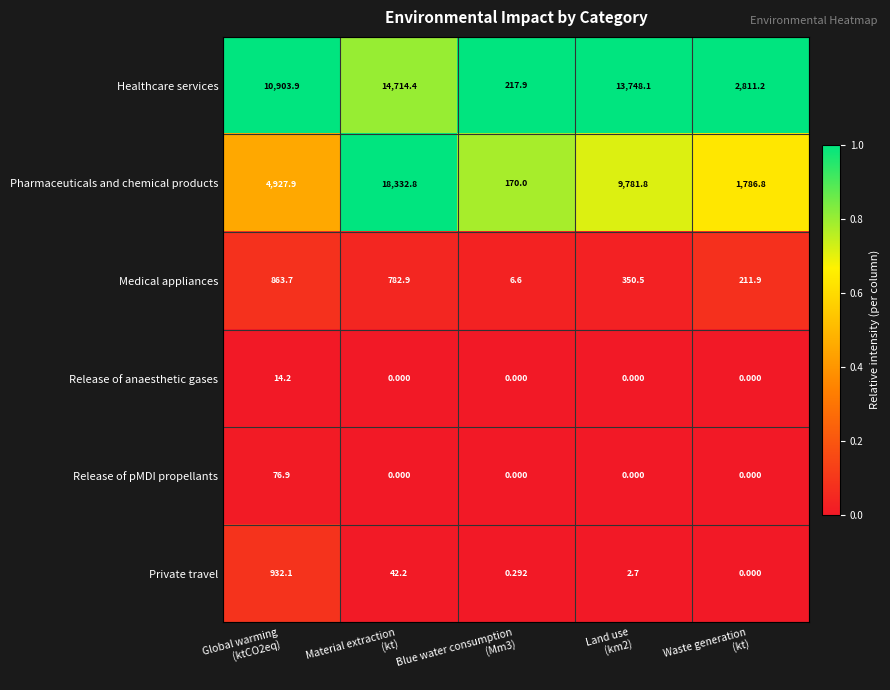

Rank the series by their maximum value, from lowest to highest.

Release of anaesthetic gases, Release of pMDI propellants, Medical appliances, Private travel, Healthcare services, Pharmaceuticals and chemical products